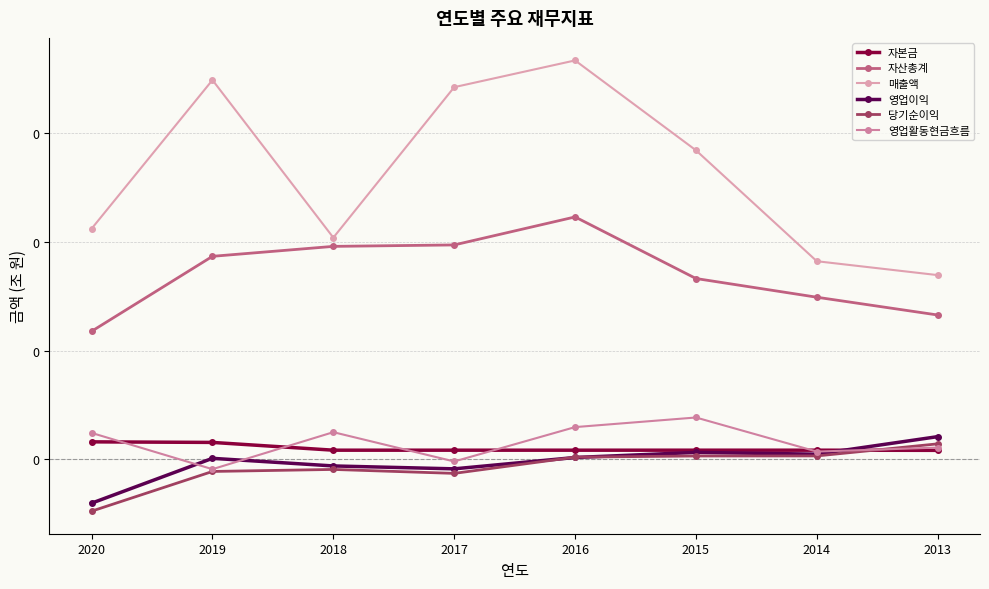

What is the difference between the second highest and minimum values in the 당기순이익 series?

0.1